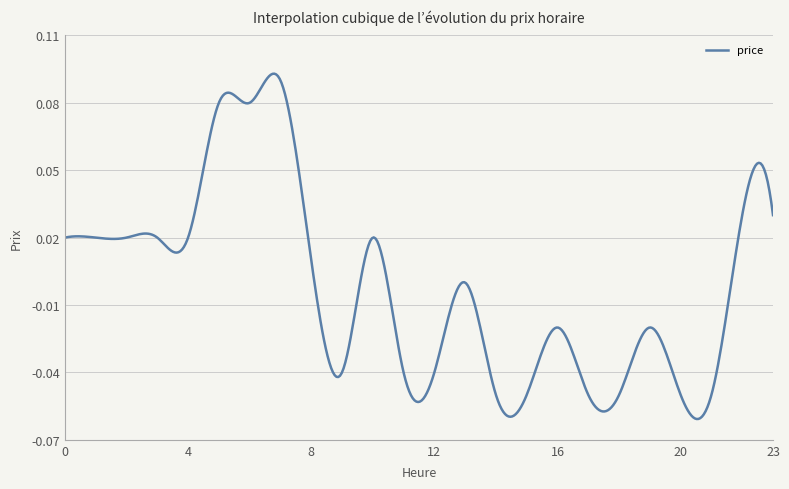

Is this an area chart (filled region under the line)?

No